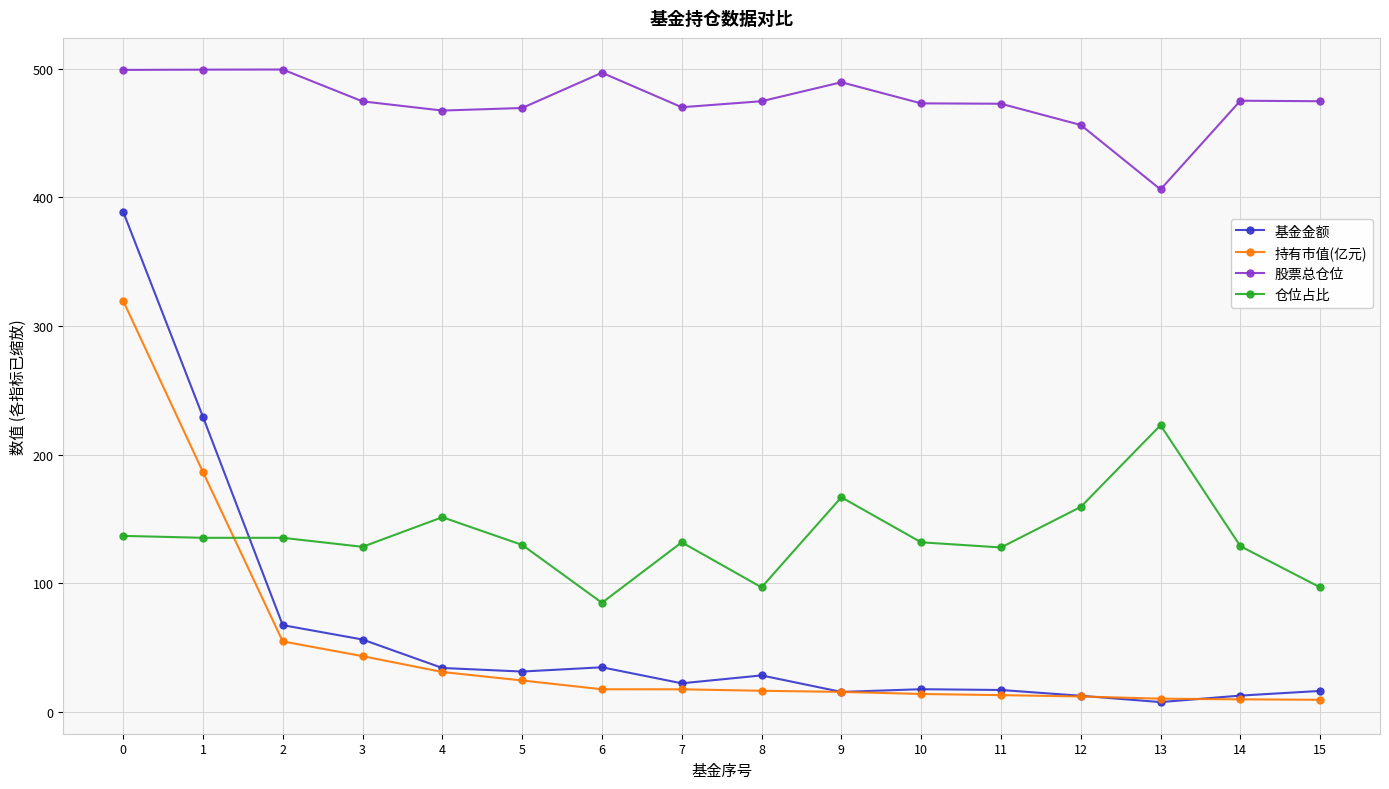

Does the chart display data point markers on the line(s)?

Yes